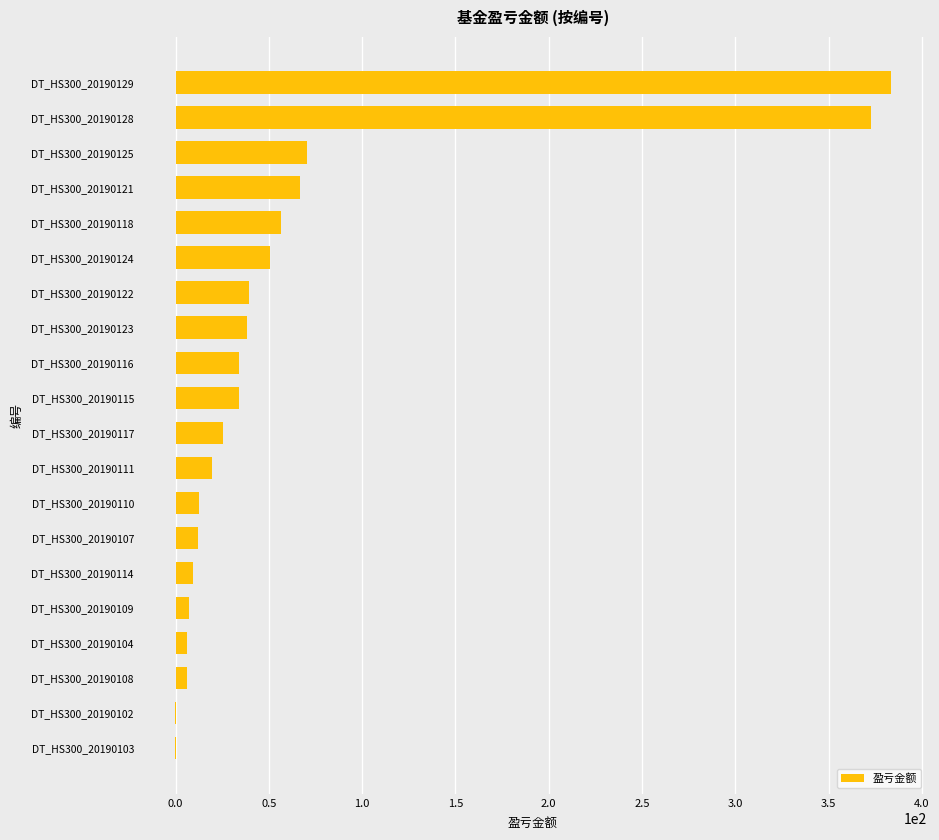

What is the sum of the values at DT_HS300_20190122 and DT_HS300_20190121?

106.1